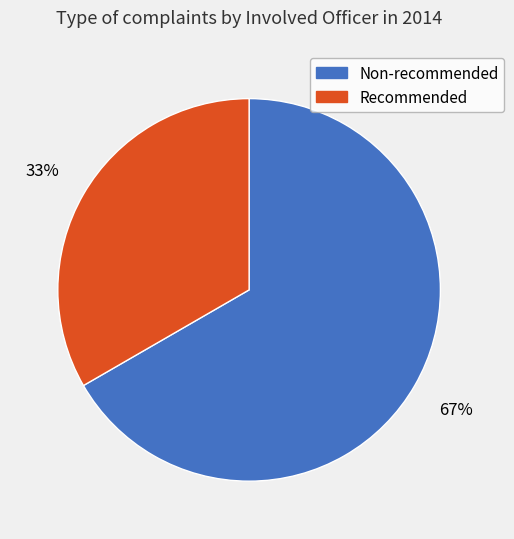

What percentage is the Recommended slice, to the nearest percent?

33%